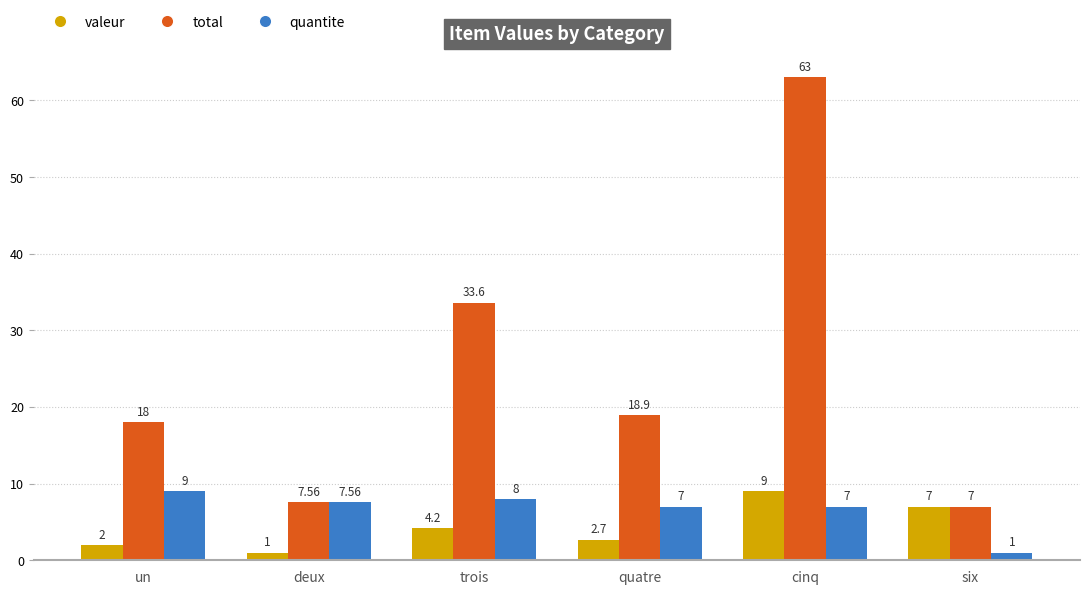

How many groups of bars are there?

6